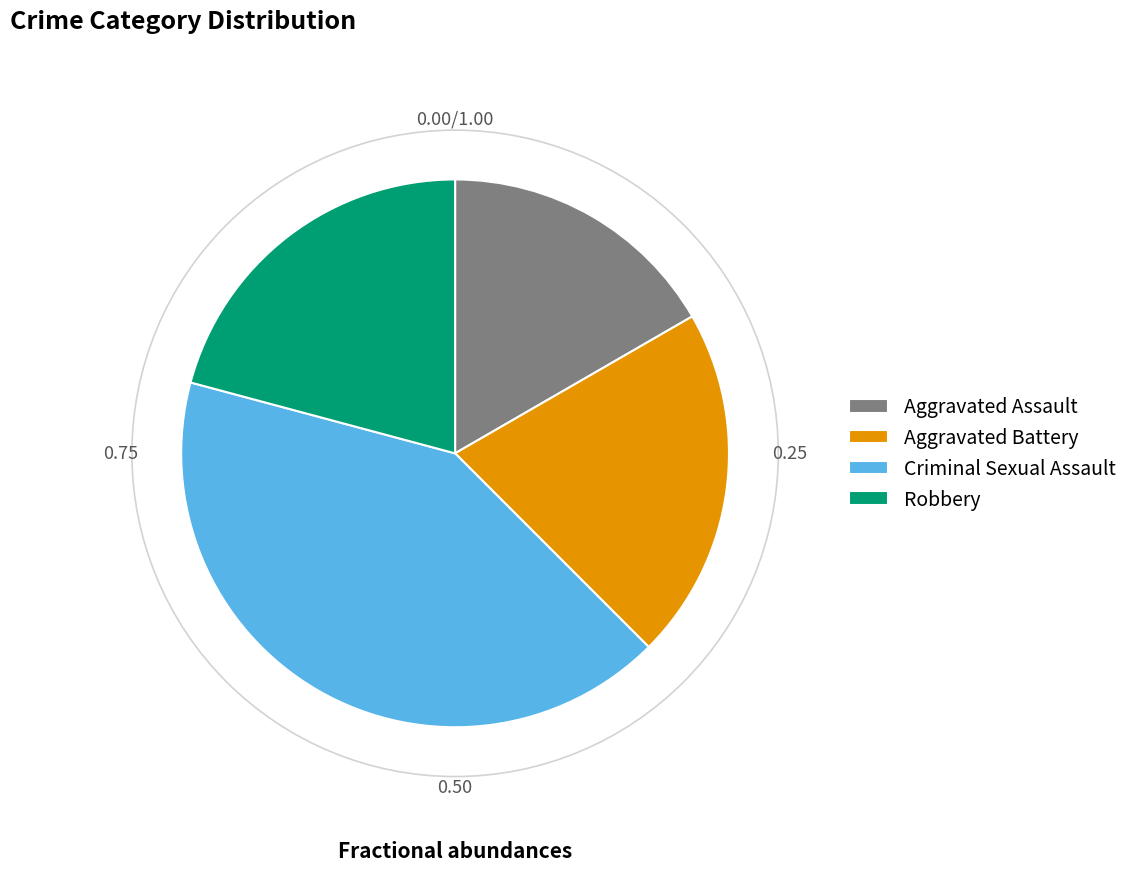

What is the ratio of the value at Aggravated Assault to the value at Aggravated Battery?

0.8